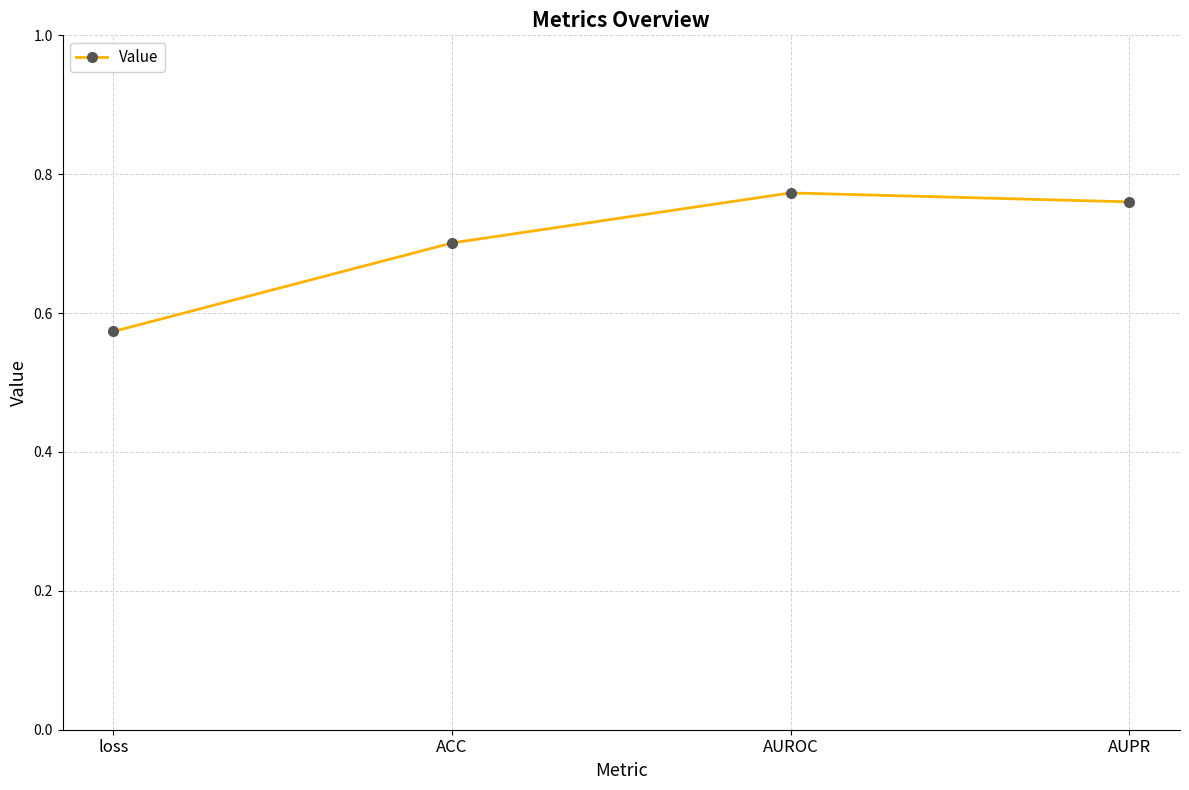

What is the label of the 1st point from the left?

loss